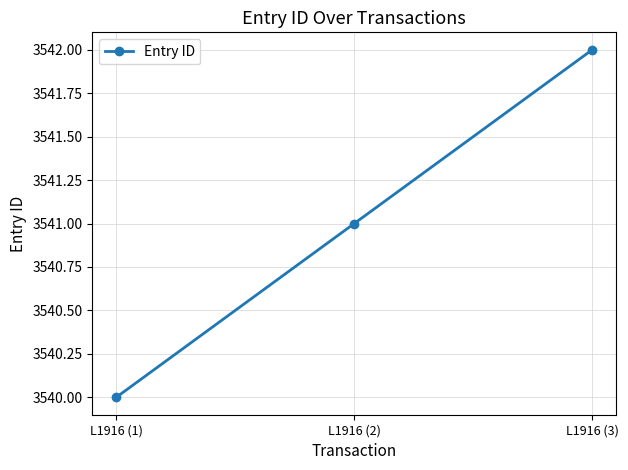

What is the change in value from L1916 (2) to L1916 (3)?

+1